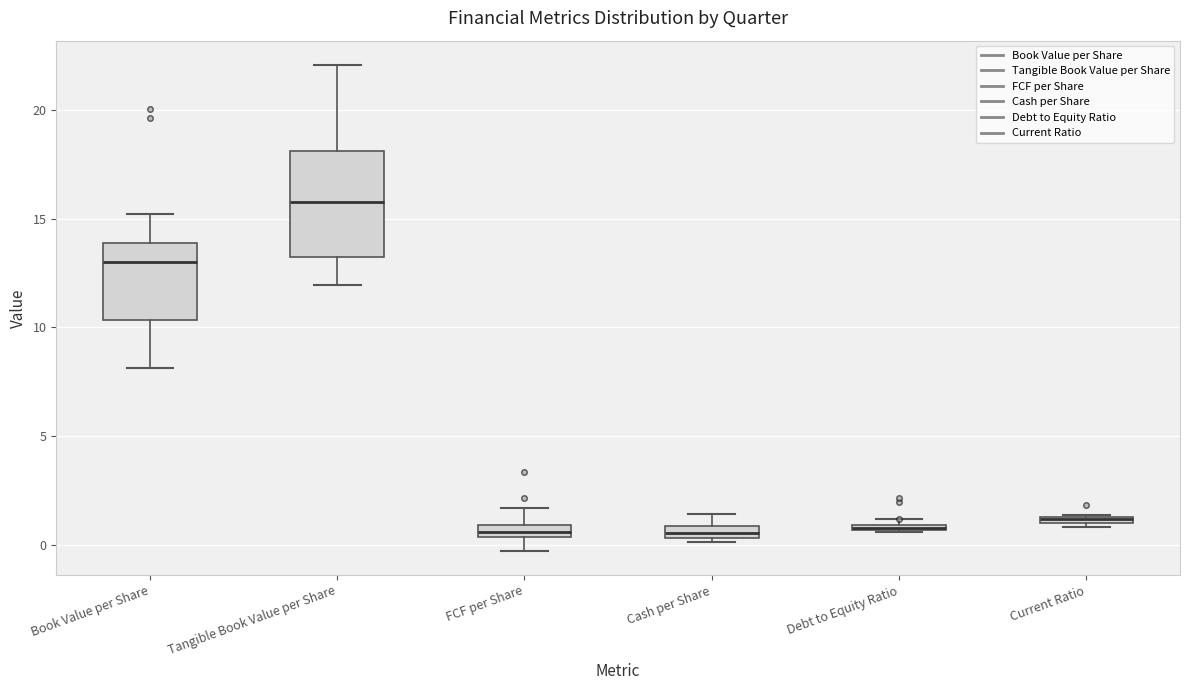

Where does the upper whisker of the box for Tangible Book Value per Share end on the y-axis? The values are not printed on the chart, so give them approximately, as read against the axis.

22.0